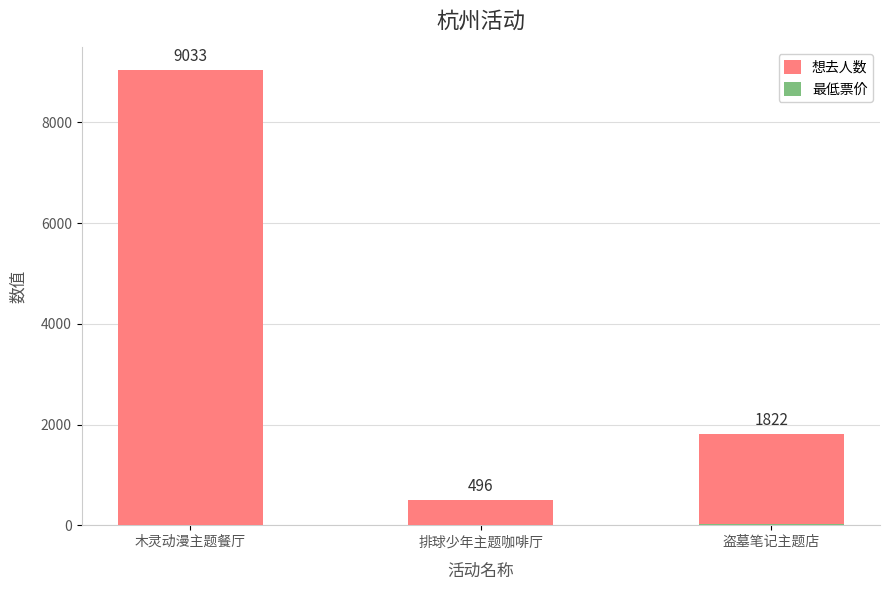

What is the greatest value displayed?

9033